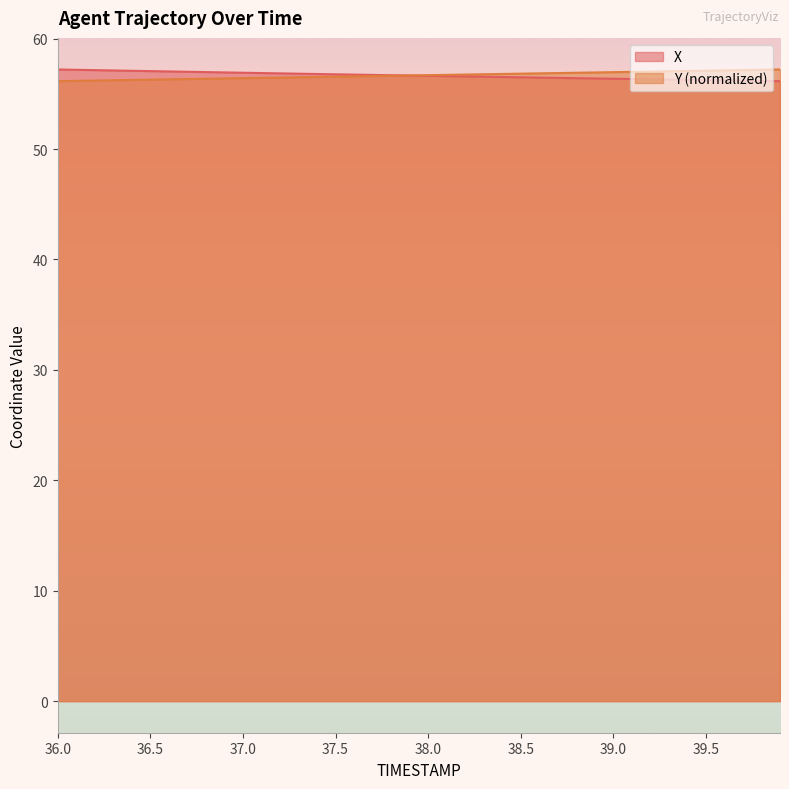

At how many categories does at least one series exceed 56?

40